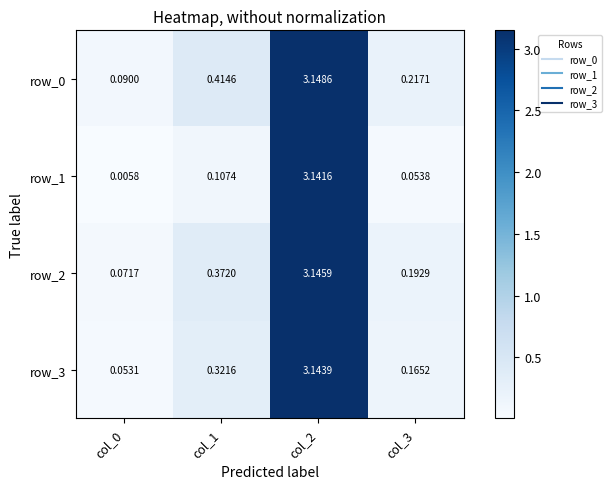

Which series has the widest spread of values?

row_1